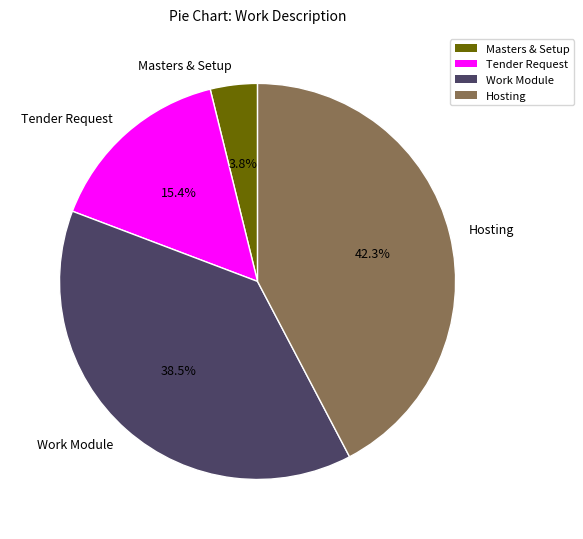

Between Work Module and Masters & Setup, which is larger?

Work Module